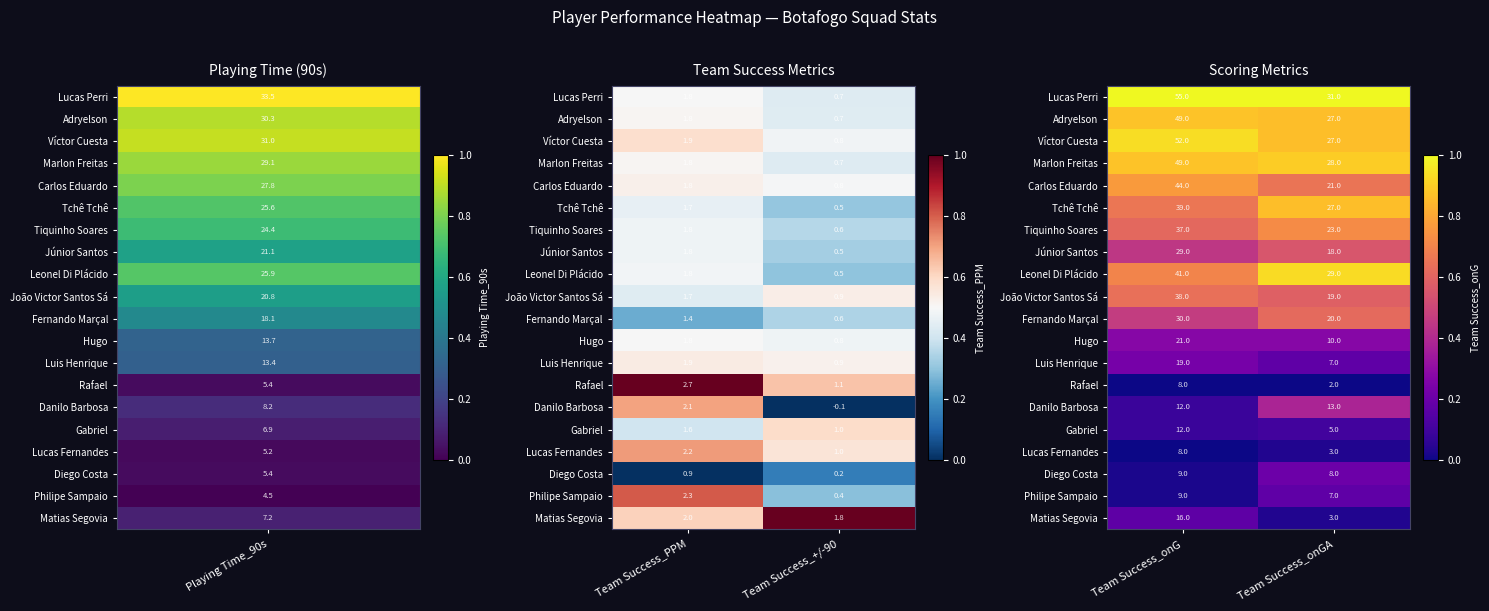

True or false: Gabriel has a value of 0.1 at Team Success_onG.

False